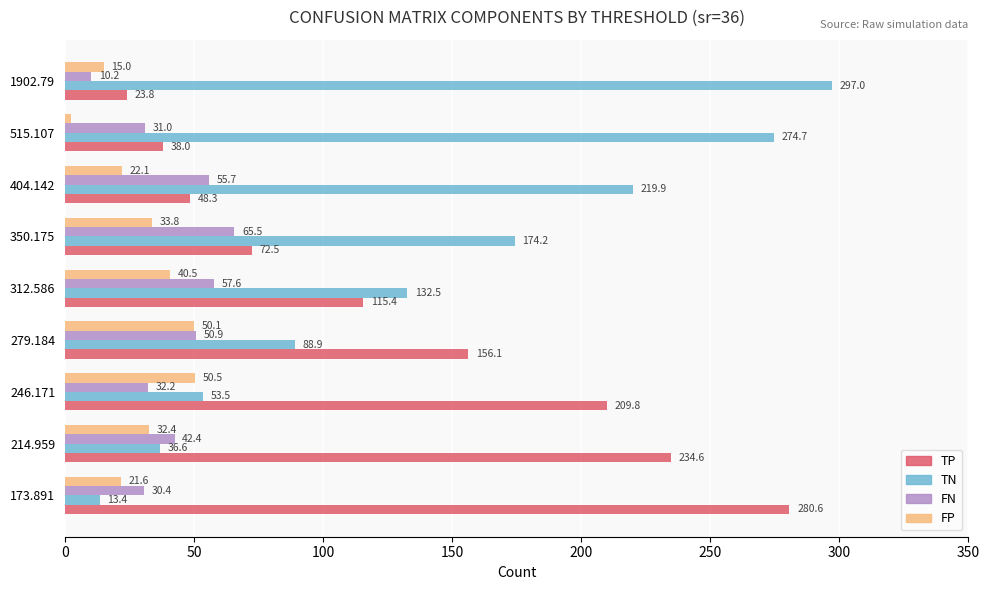

What is the sum of all FP values?

268.3